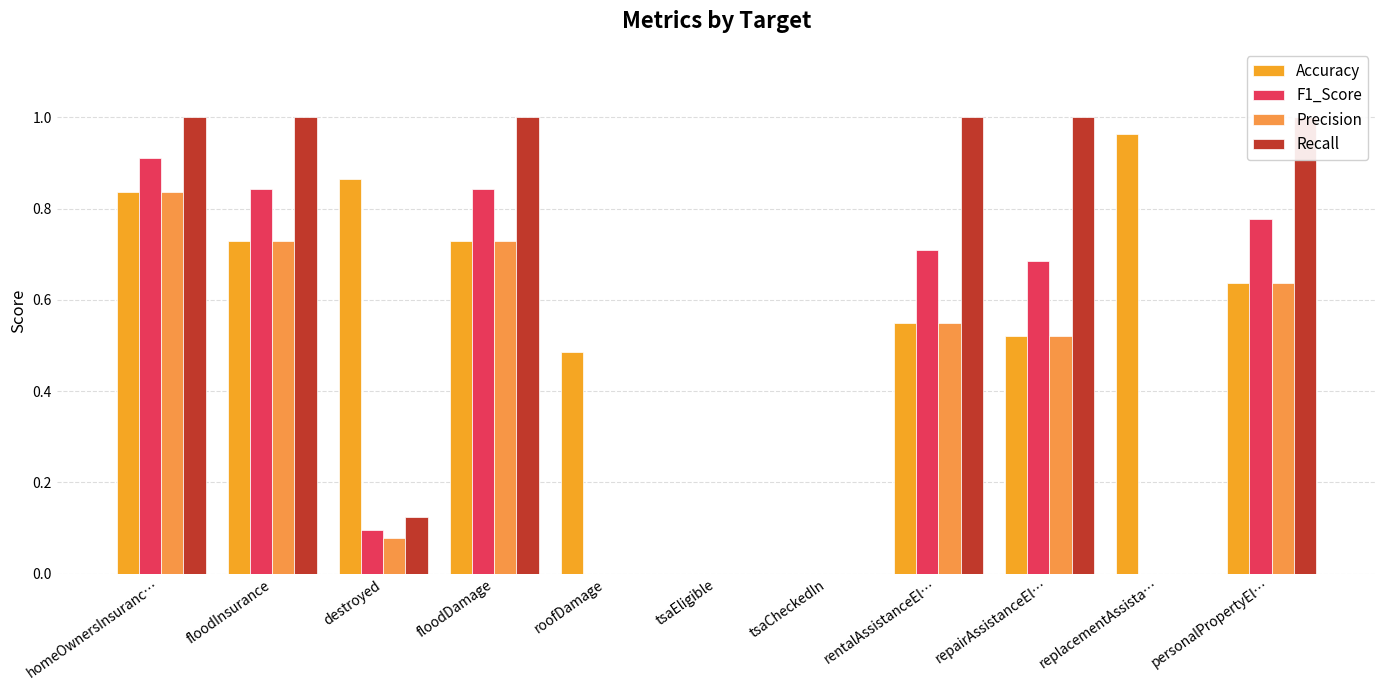

What is the approximate value of Precision at personalPropertyEl…?

0.6